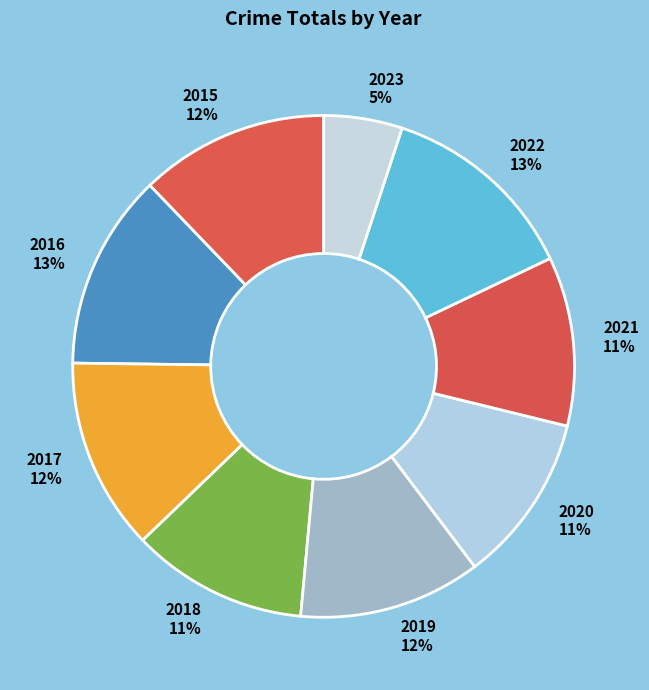

Is there any slice that represents more than half of the pie?

No